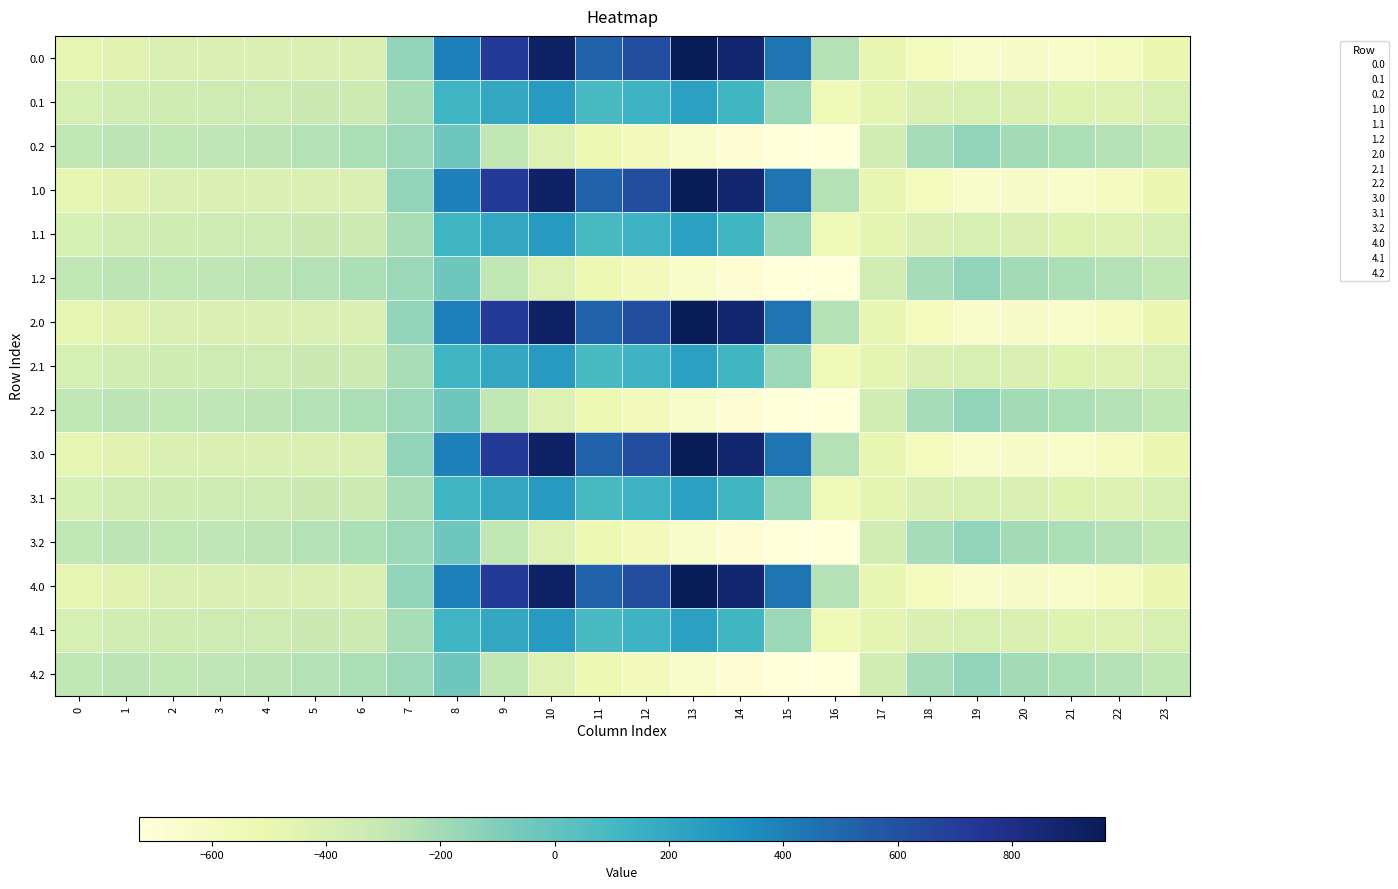

What is the greatest value displayed?

962.7